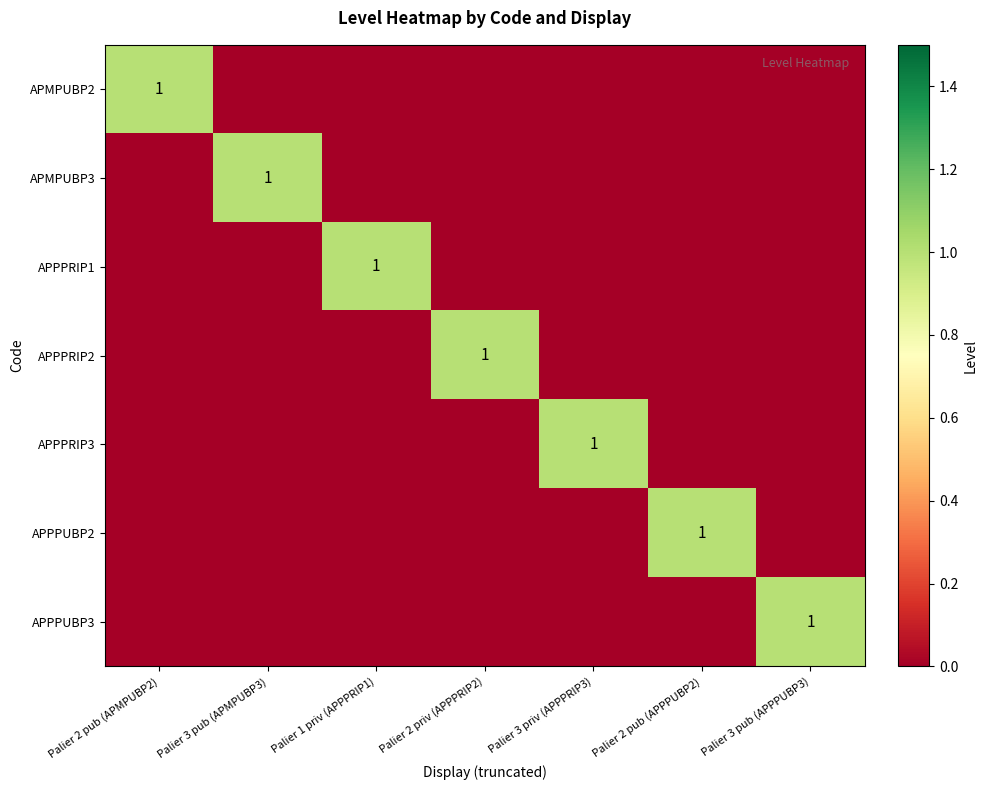

Count the number of categories in the chart.

7